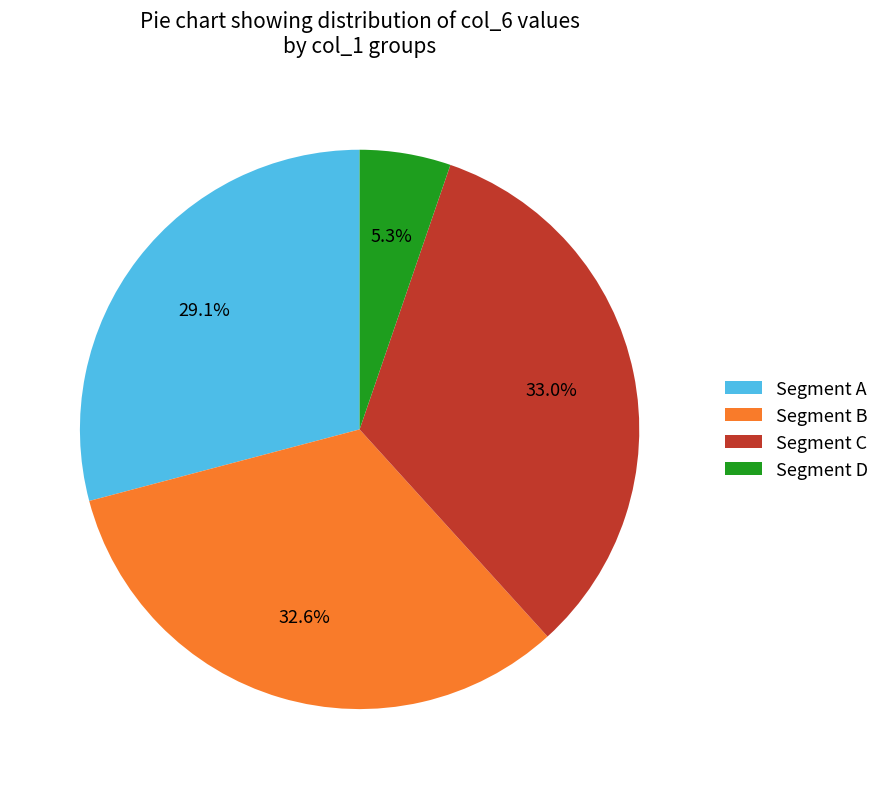

How much of the chart is everything except Segment D?

94.7%